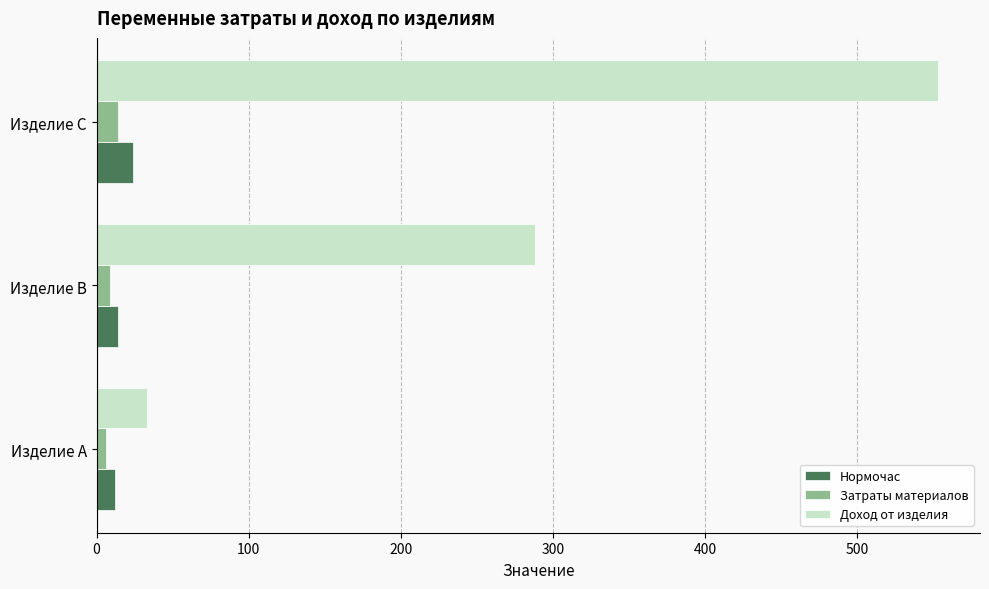

What is the average value of the Затраты материалов series?

10